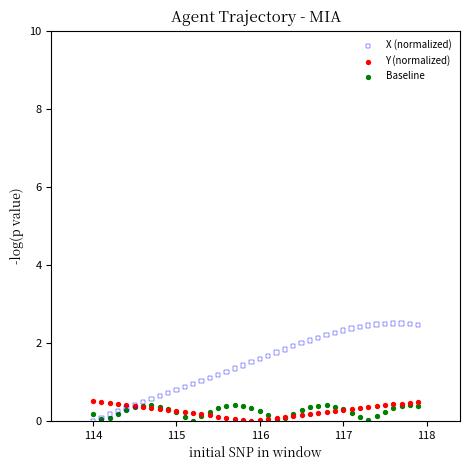

Which series has the largest Y range (max minus min)?

X (normalized)